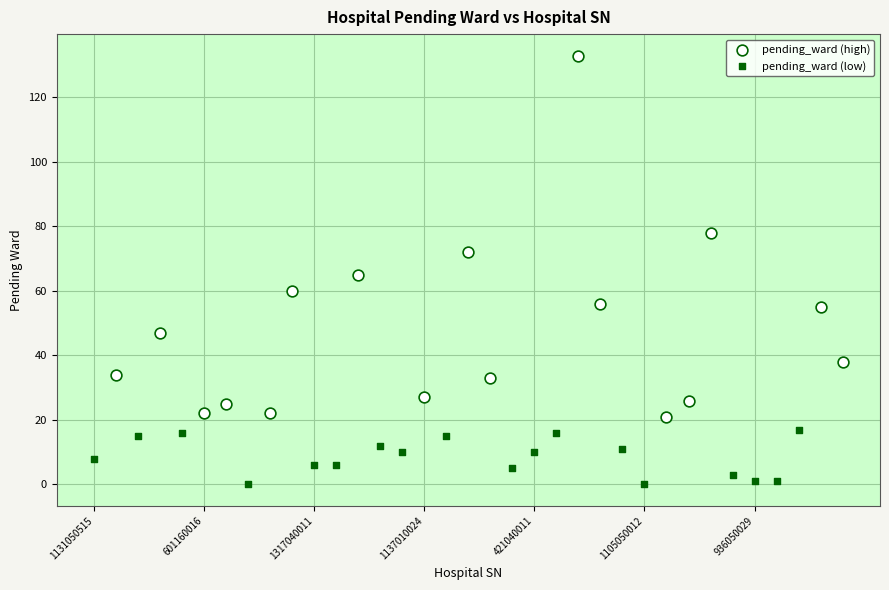

Which series has the largest Y range (max minus min)?

pending_ward (high)